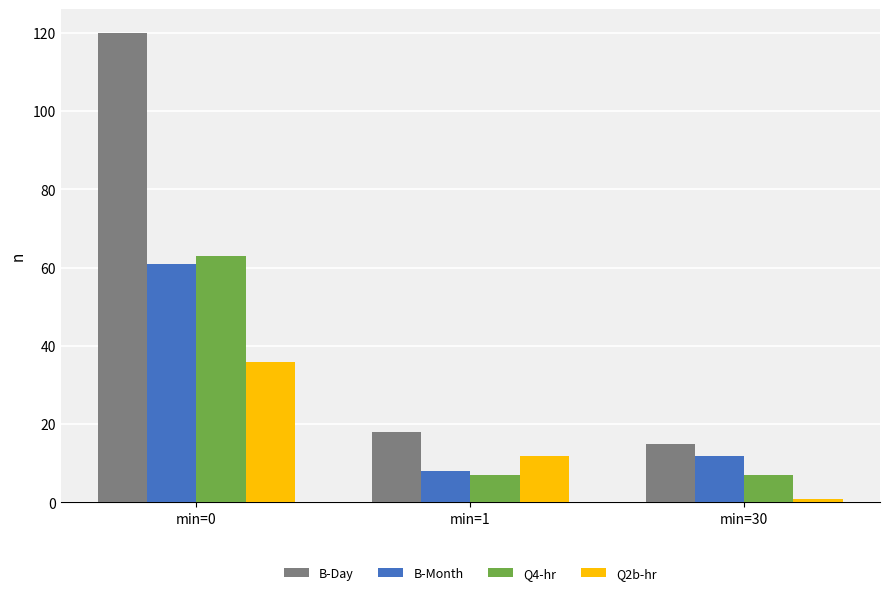

Reading left to right, what are all the values shown in this chart?

B-Day: min=0=120	min=1=18	min=30=15
B-Month: min=0=61	min=1=8	min=30=12
Q4-hr: min=0=63	min=1=7	min=30=7
Q2b-hr: min=0=36	min=1=12	min=30=1